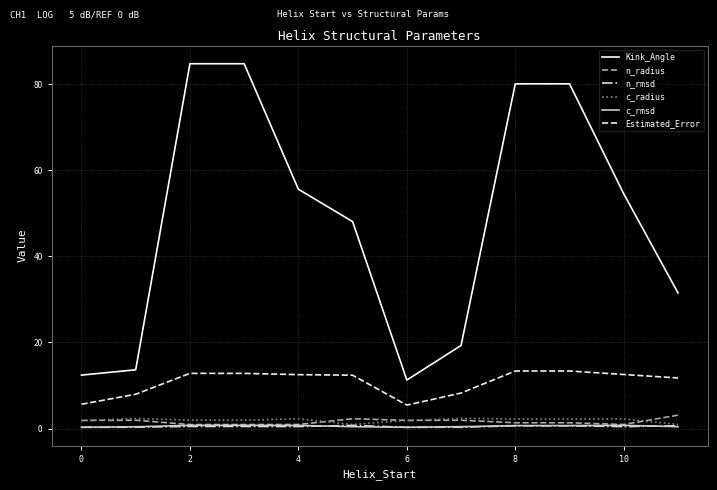

Which series has the largest total across all categories?

Kink_Angle